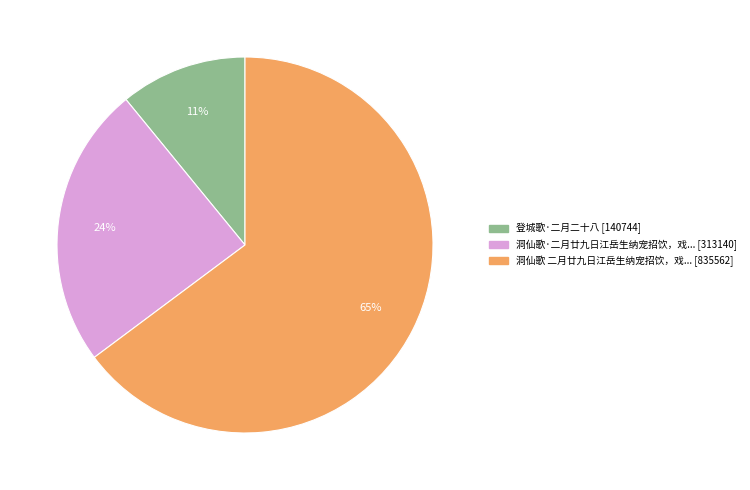

How many slices are in this pie chart?

3